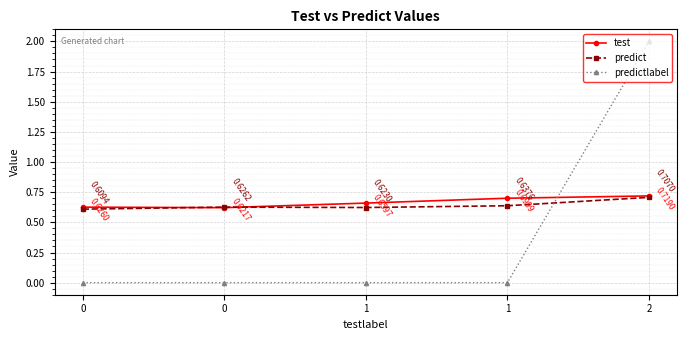

Count the number of categories in the chart.

5